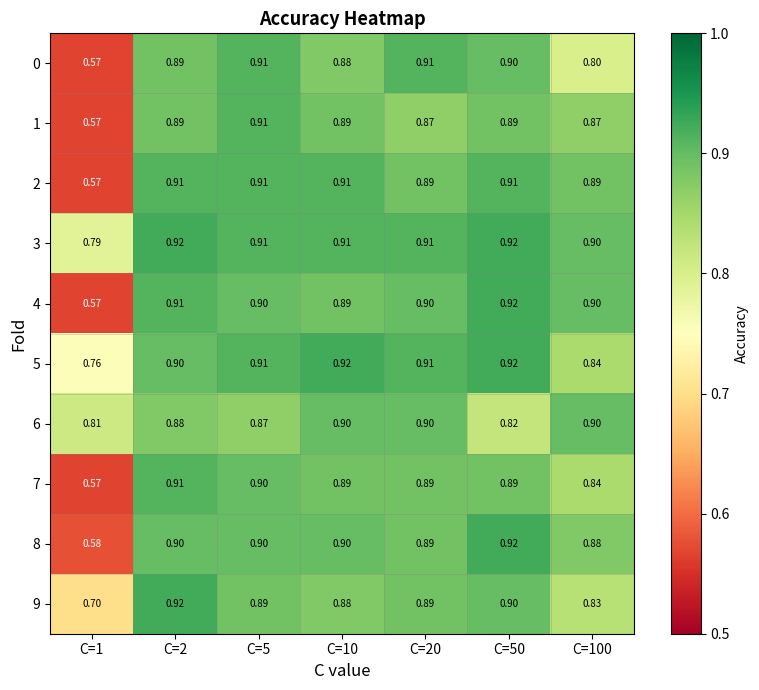

Which category has the highest value across all series?

C=2